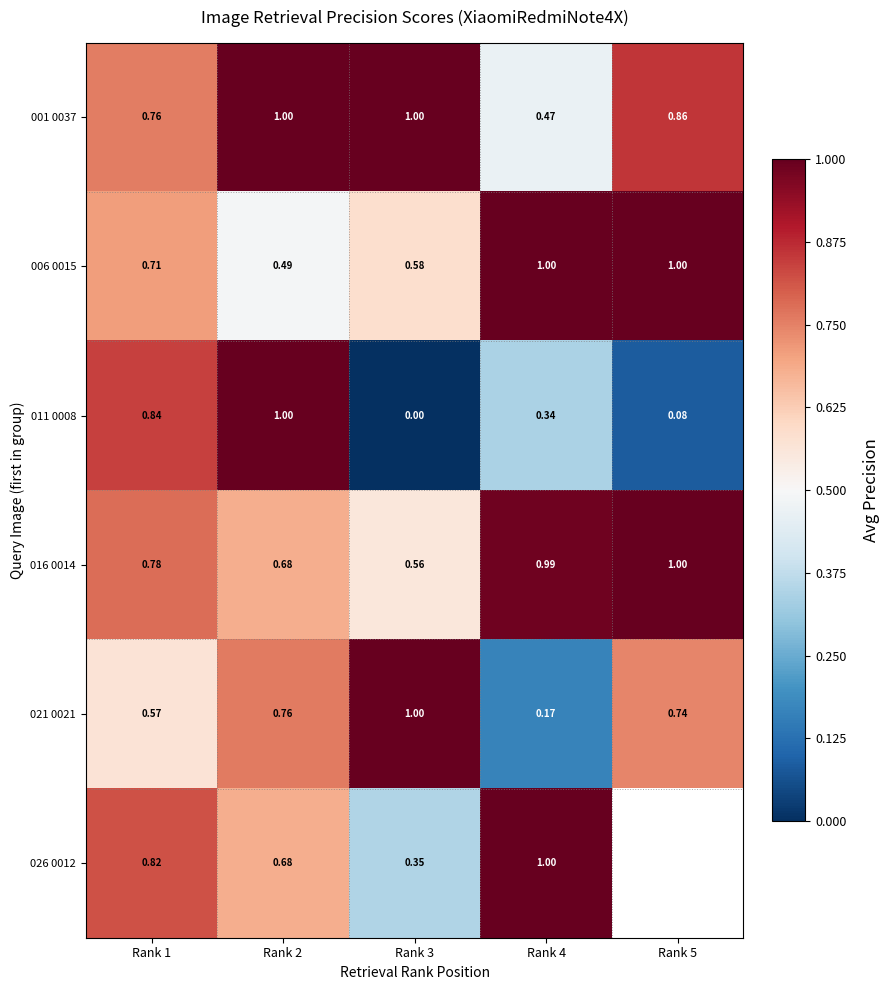

Rank the categories by 011 0008 value from lowest to highest.

Rank 3, Rank 5, Rank 4, Rank 1, Rank 2